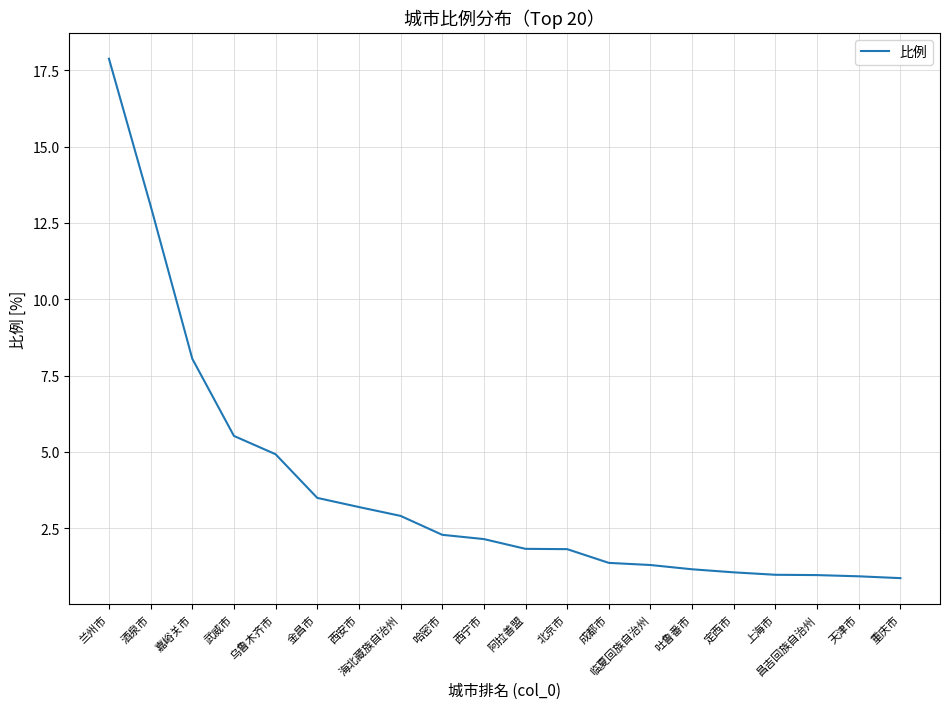

Count the number of values greater than 2.

10